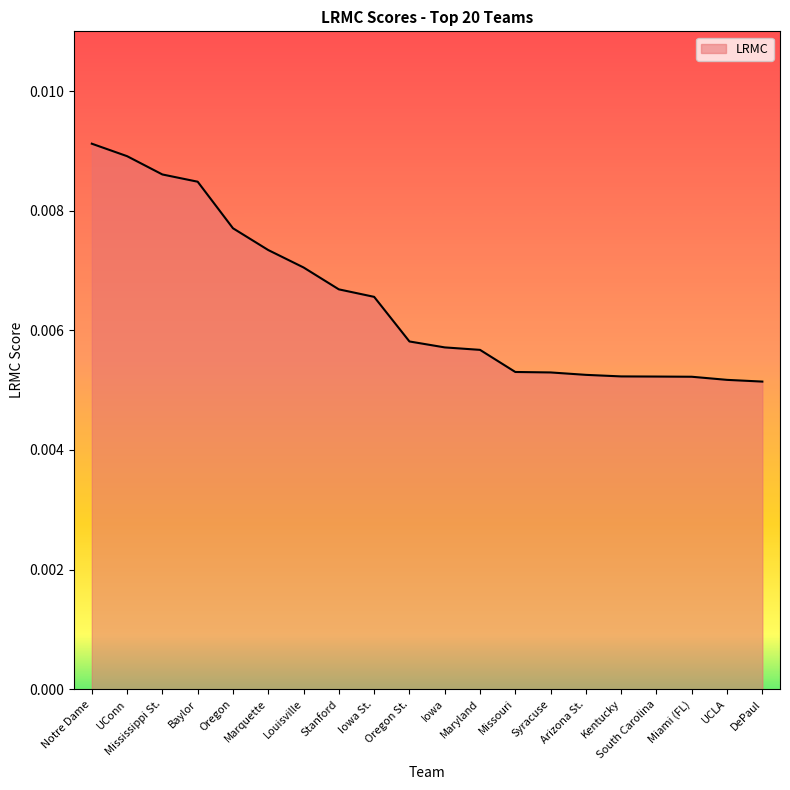

Between South Carolina and Notre Dame, which is larger?

Notre Dame